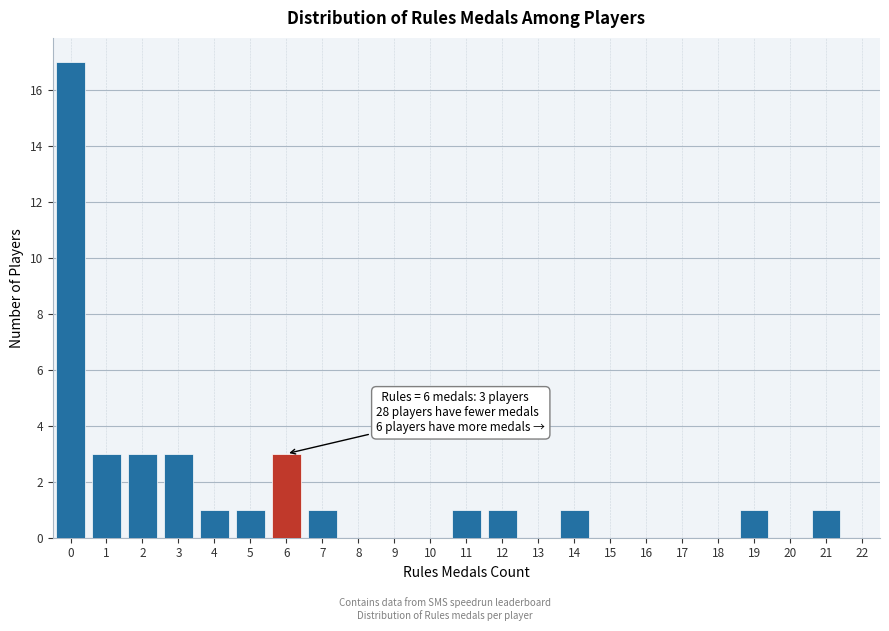

Reading left to right, what are all the values shown in this chart?

0=17	1=3	2=3	3=3	4=1	5=1	6=3	7=1	8=0	9=0	10=0	11=1	12=1	13=0	14=1	15=0	16=0	17=0	18=0	19=1	20=0	21=1	22=0